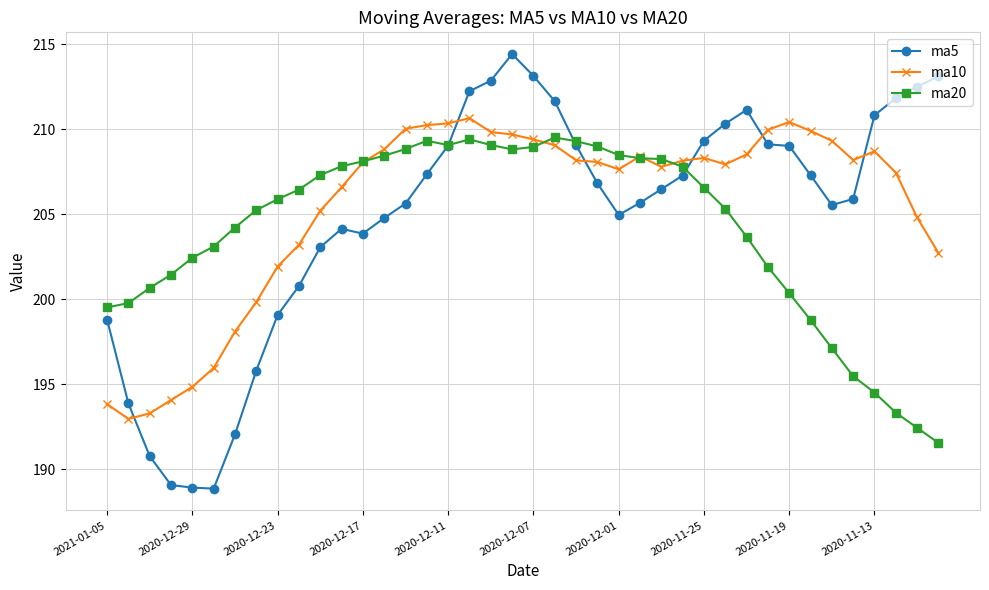

What is the value of the ma20 point at the 19th from the left?

209.1